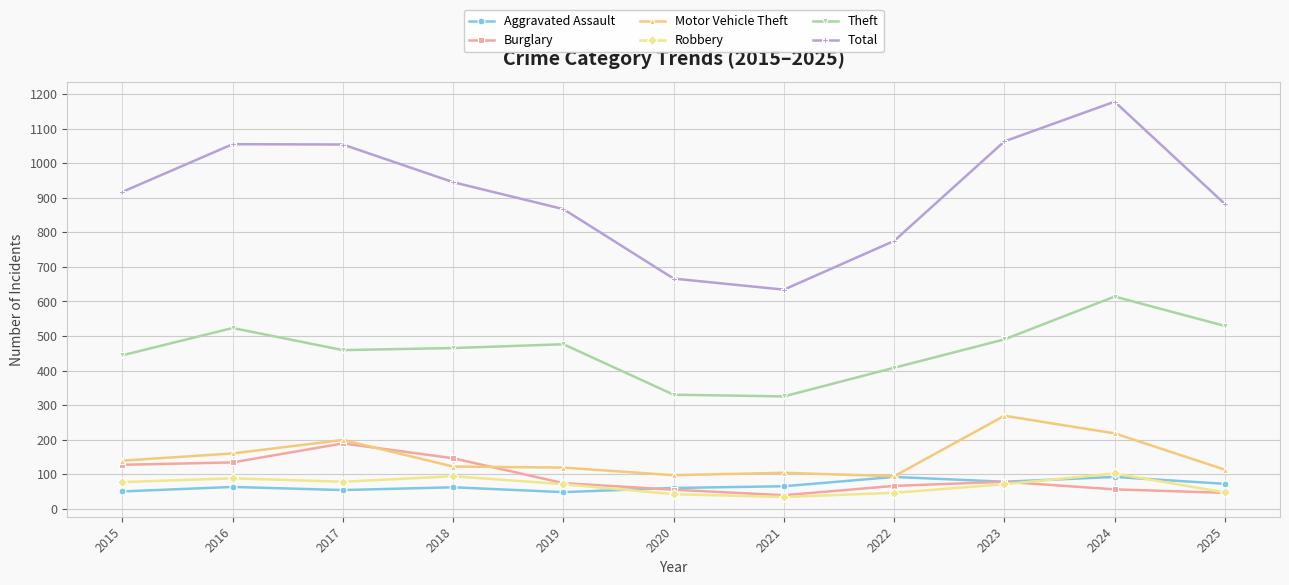

True or false: Total and Theft cross at least once.

False